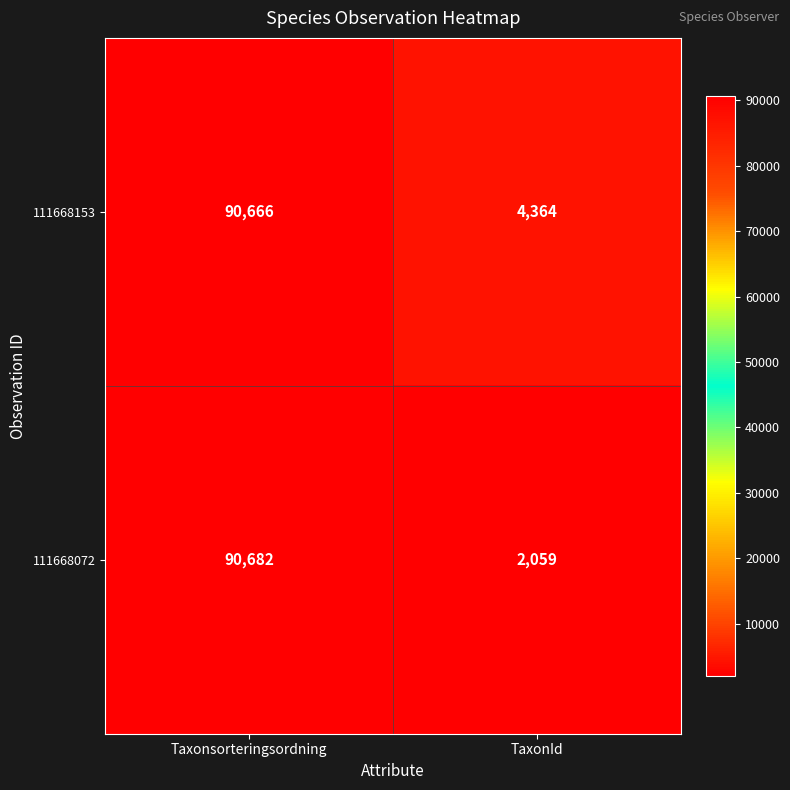

Reading left to right, transcribe all the data shown in this chart.

111668153: Taxonsorteringsordning=90666	TaxonId=4364
111668072: Taxonsorteringsordning=90682	TaxonId=2059